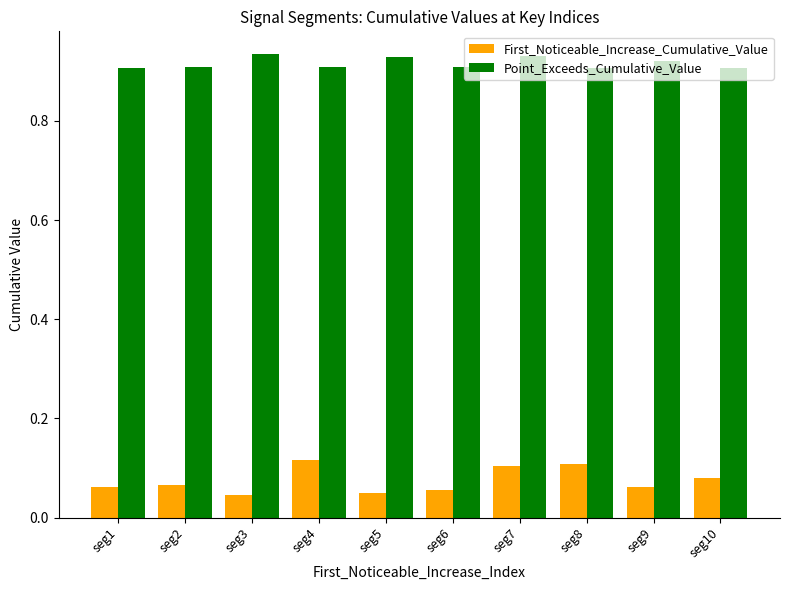

Is the value of Point_Exceeds_Cumulative_Value at seg9 greater than the value of First_Noticeable_Increase_Cumulative_Value at seg9?

Yes